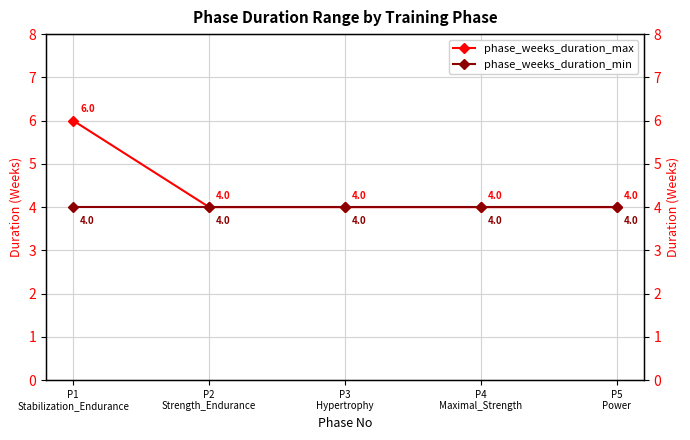

What is the difference between the highest and lowest values at P1
Stabilization_Endurance?

2